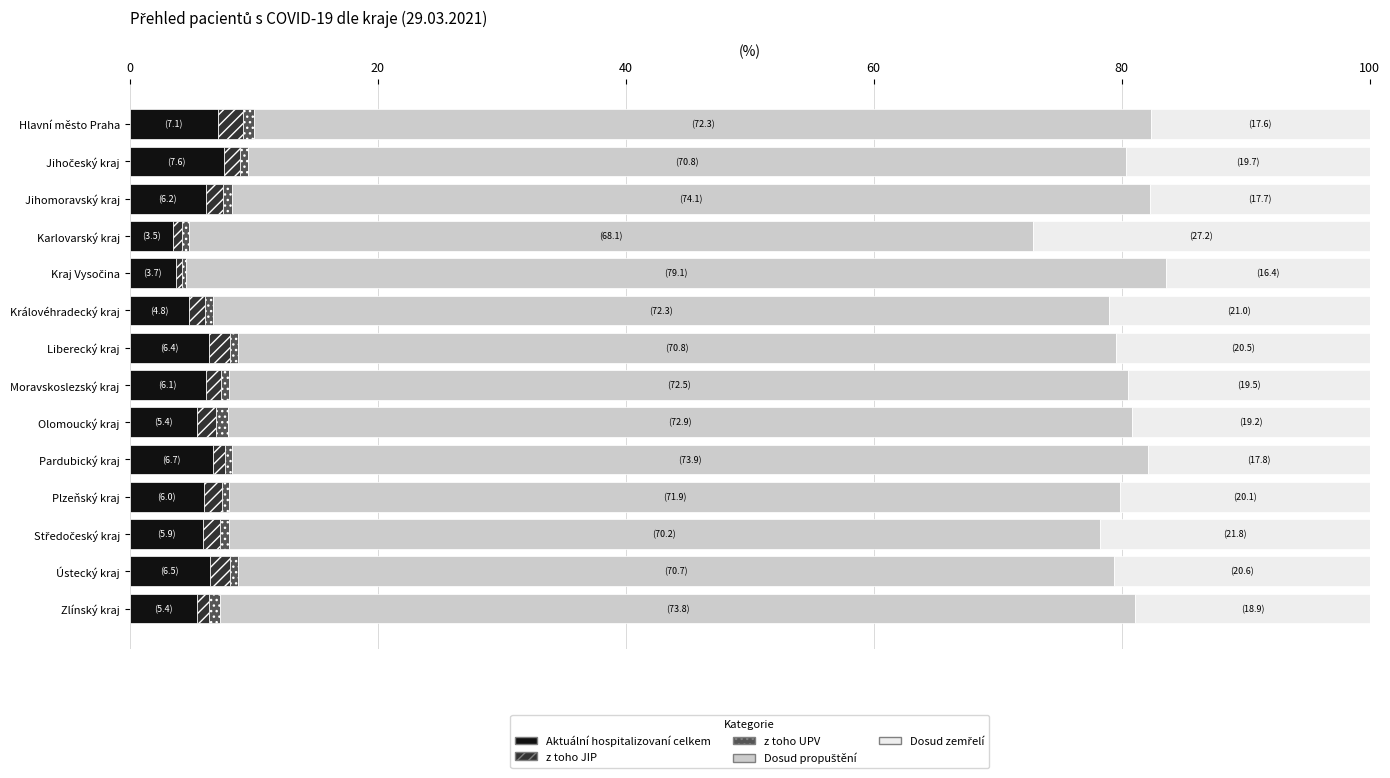

True or false: Aktuální hospitalizovaní celkem has a value of 10.7 at Ústecký kraj.

False